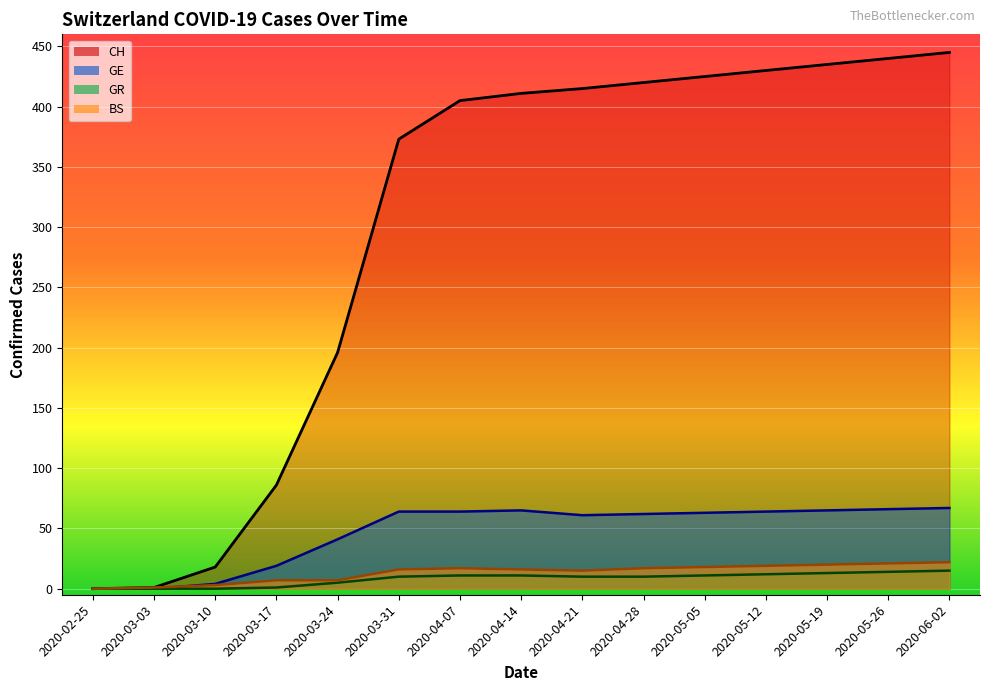

Reading right to left, extract all data points from this chart.

CH: 445	440	435	430	425	420	415	411	405	373	196	86	18	1	0
GE: 67	66	65	64	63	62	61	65	64	64	41	19	4	0	0
GR: 15	14	13	12	11	10	10	11	11	10	5	1	0	0	0
BS: 22	21	20	19	18	17	15	16	17	16	7	7	3	1	0